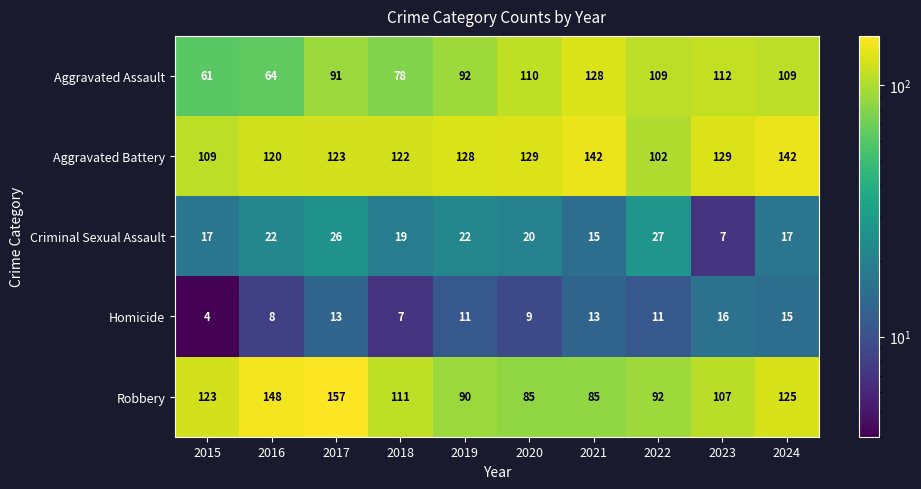

What is the difference between the Robbery values at 2021 and 2017?

72